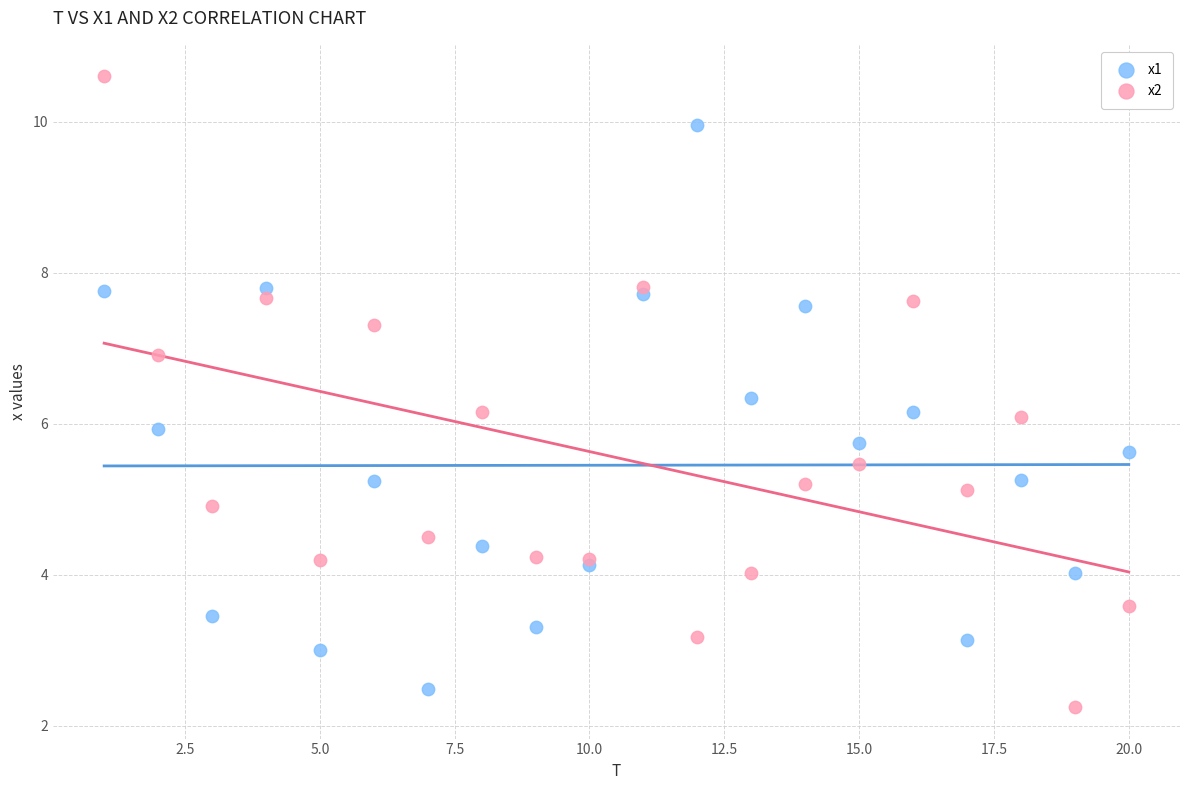

Which series reaches the maximum Y coordinate?

x2